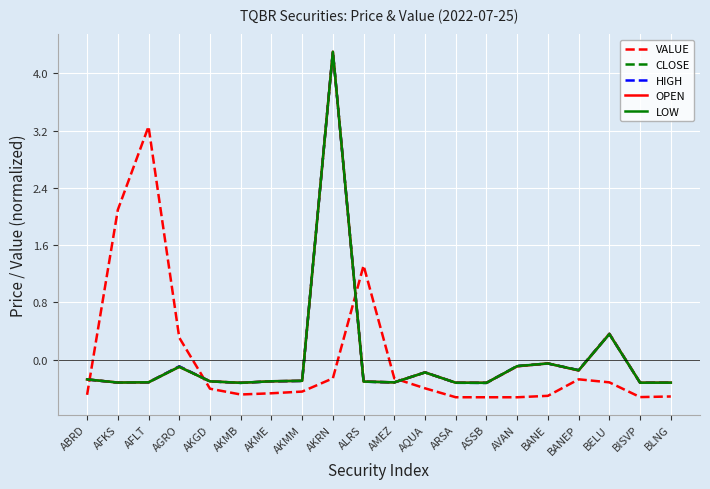

Does the chart have visible grid lines?

Yes